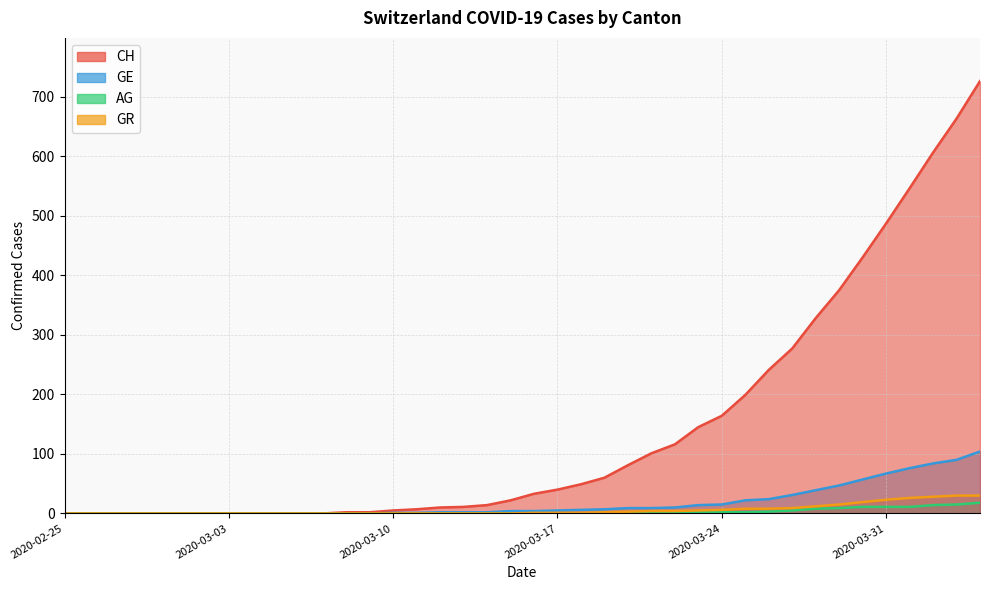

At which label does AG reach its minimum?

2020-02-25